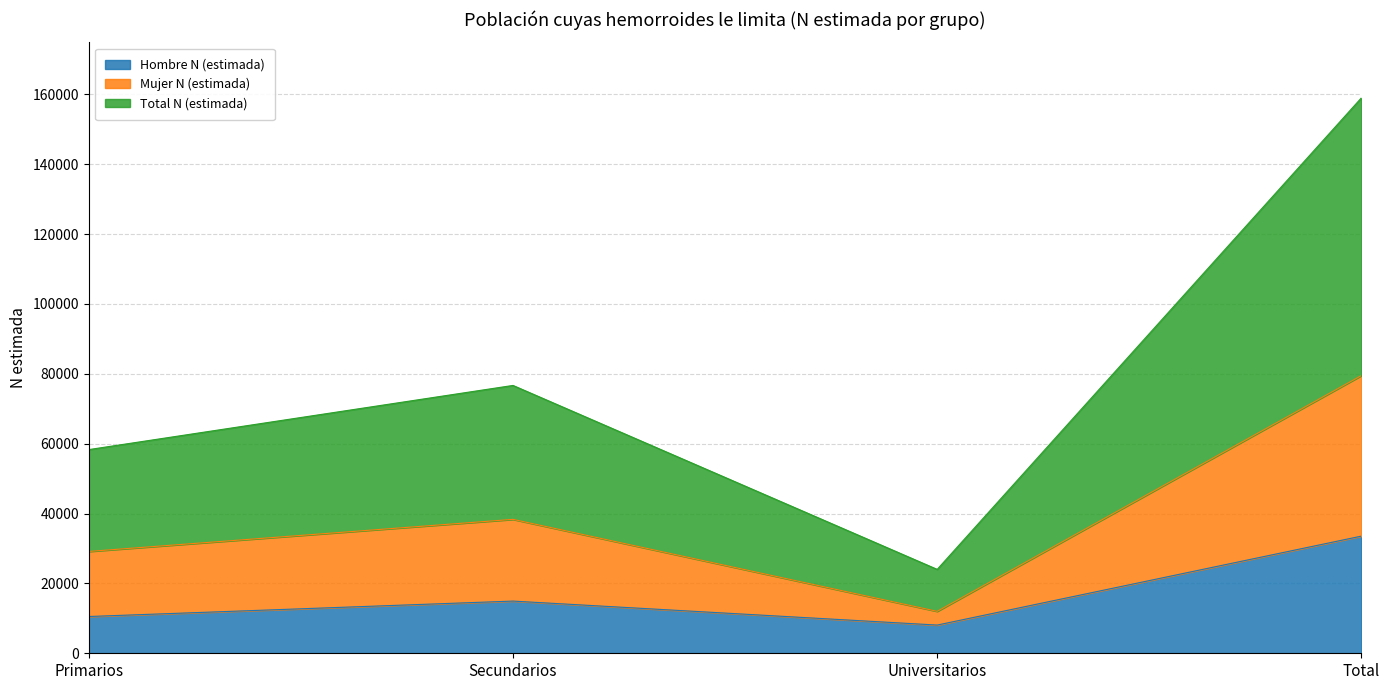

Is it true that Total N (estimada) equals 8364 at Universitarios?

False